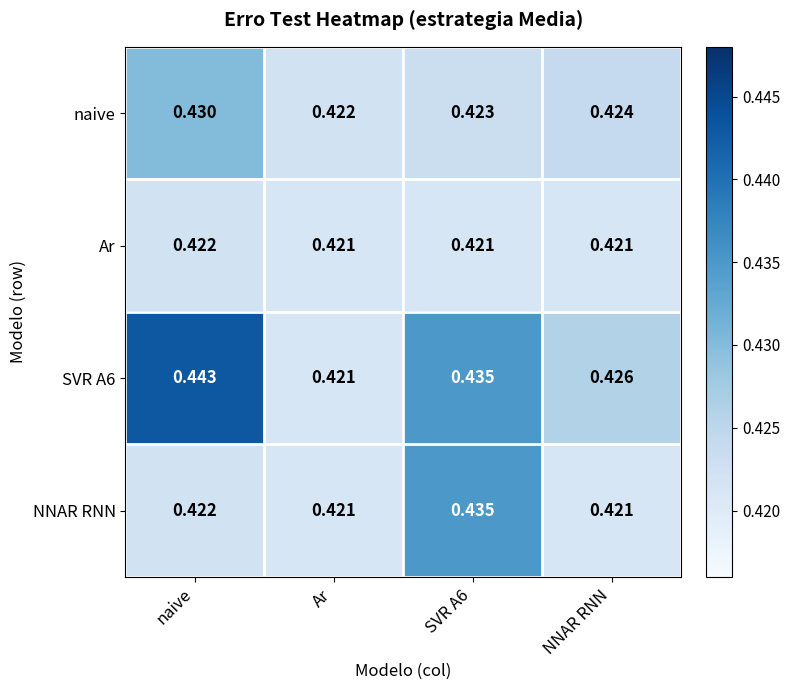

At which category is the sum across all series the highest?

naive